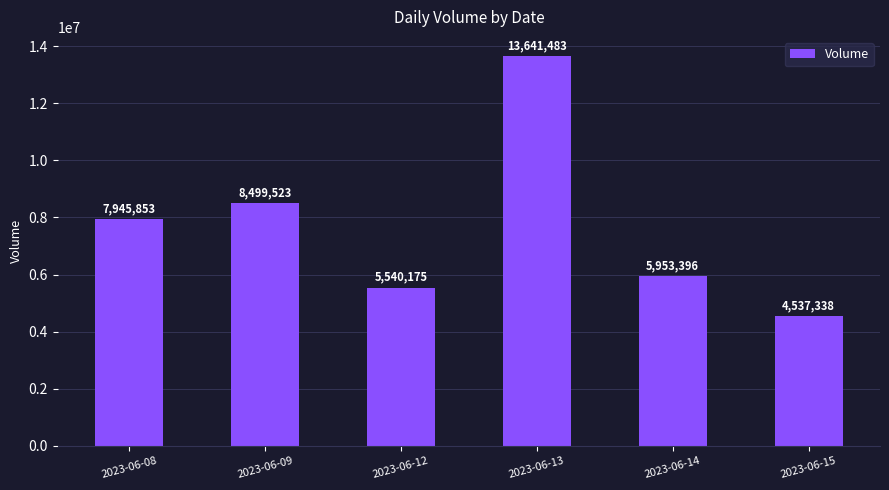

Reading left to right, extract all data points from this chart.

7945853	8499523	5540175	13641483	5953396	4537338